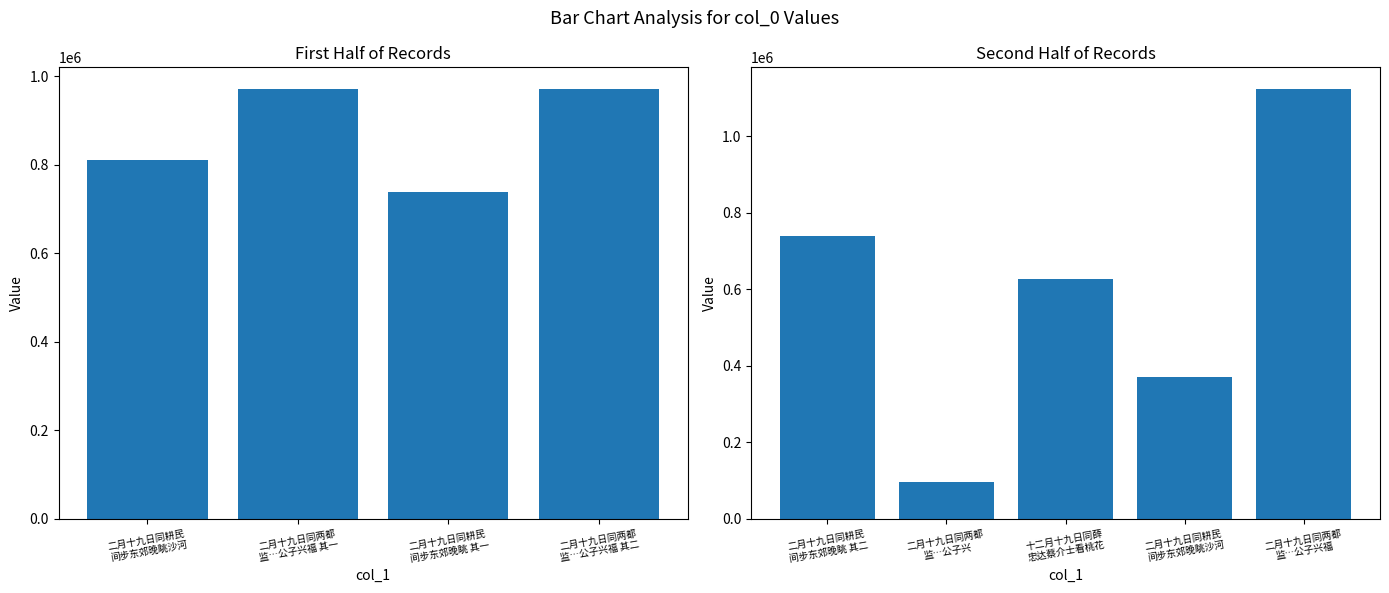

What is the value of the 5th bar from the left?

737851